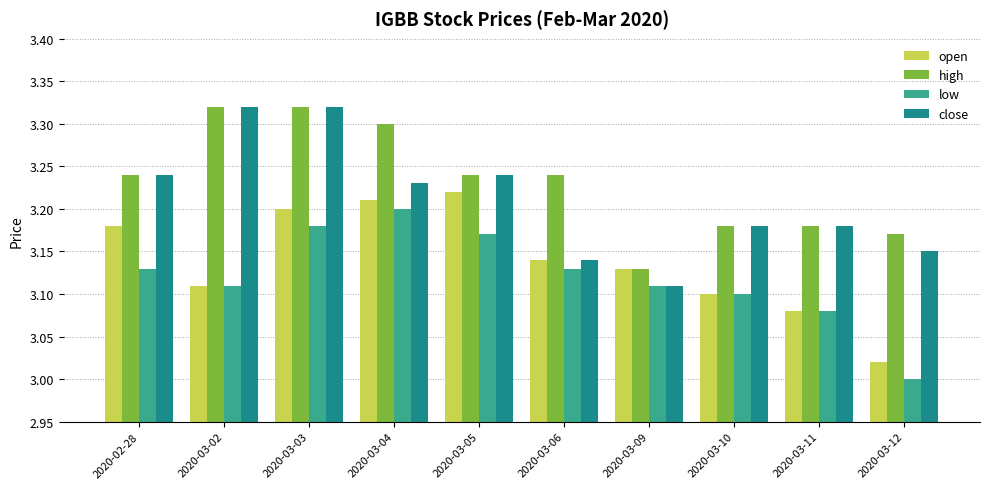

Which series has the largest range (max minus min)?

close